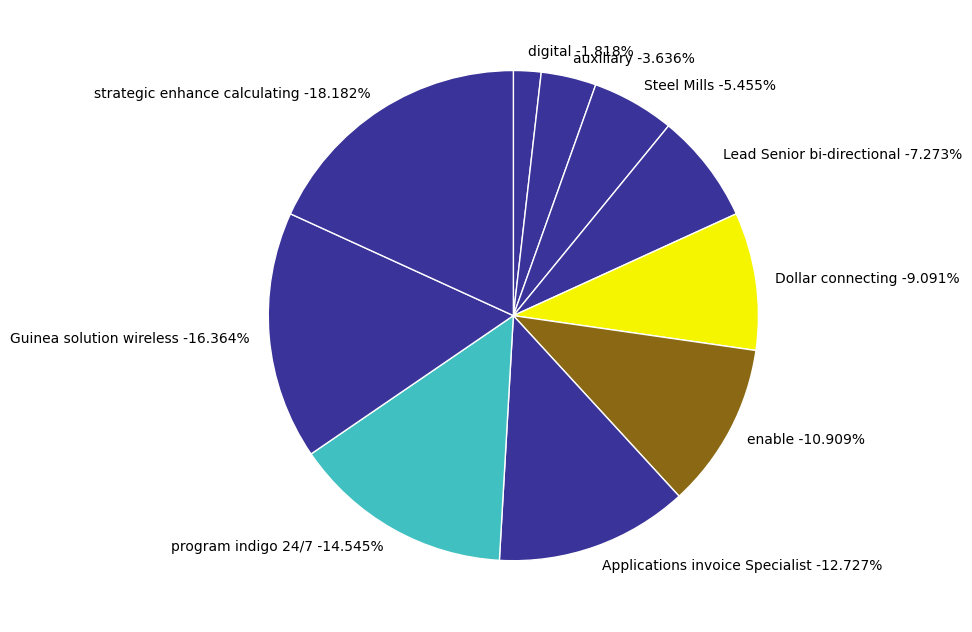

Does any single category account for the majority?

No